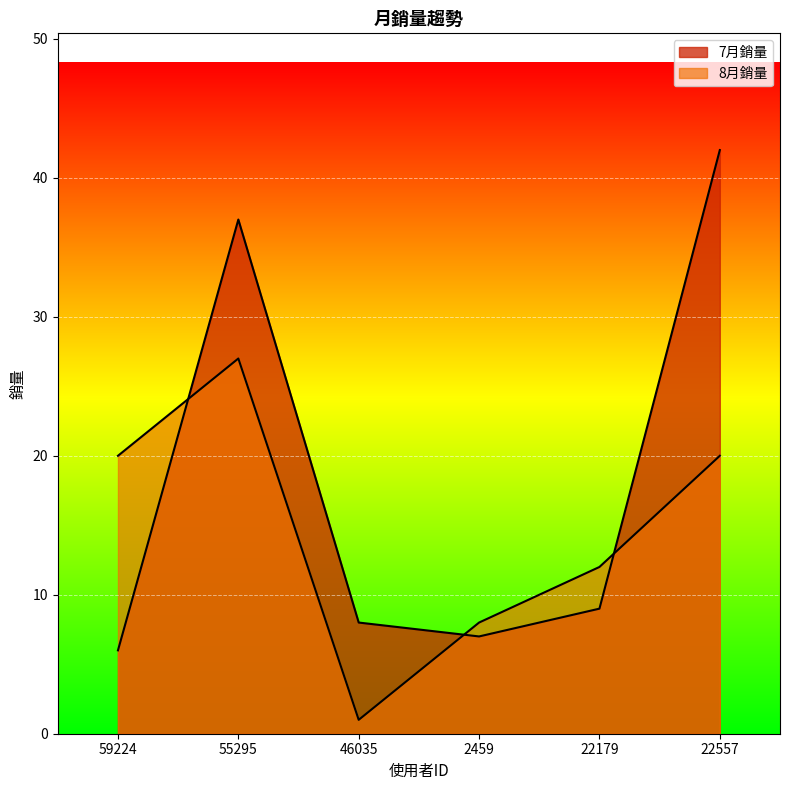

Rank the categories by 8月銷量 value from highest to lowest.

55295, 59224, 22557, 22179, 2459, 46035